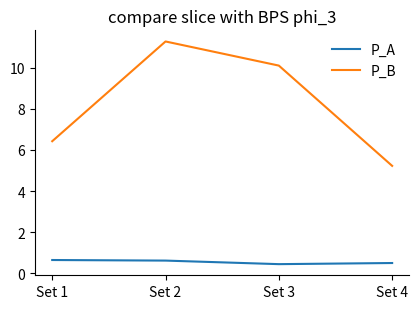

Which series has the largest range (max minus min)?

P_B